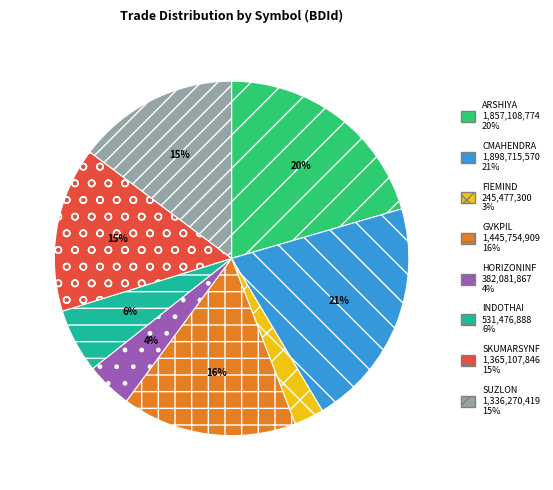

Between FIEMIND and SKUMARSYNF, which is larger?

SKUMARSYNF